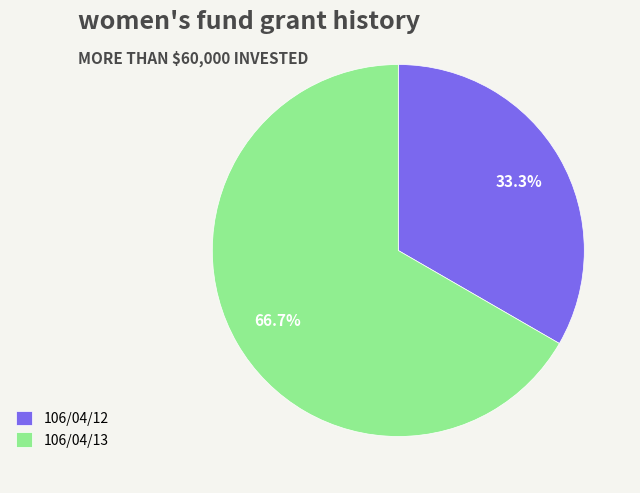

Count the number of slices in the pie.

2